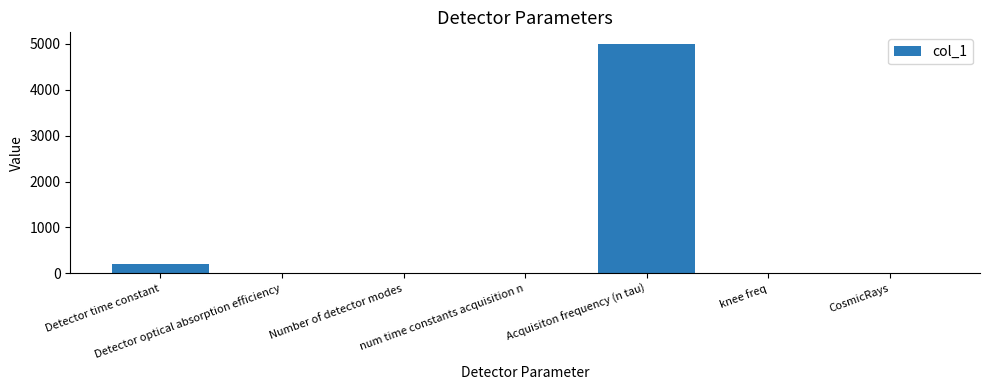

Where does the data first go above 1?

Detector time constant